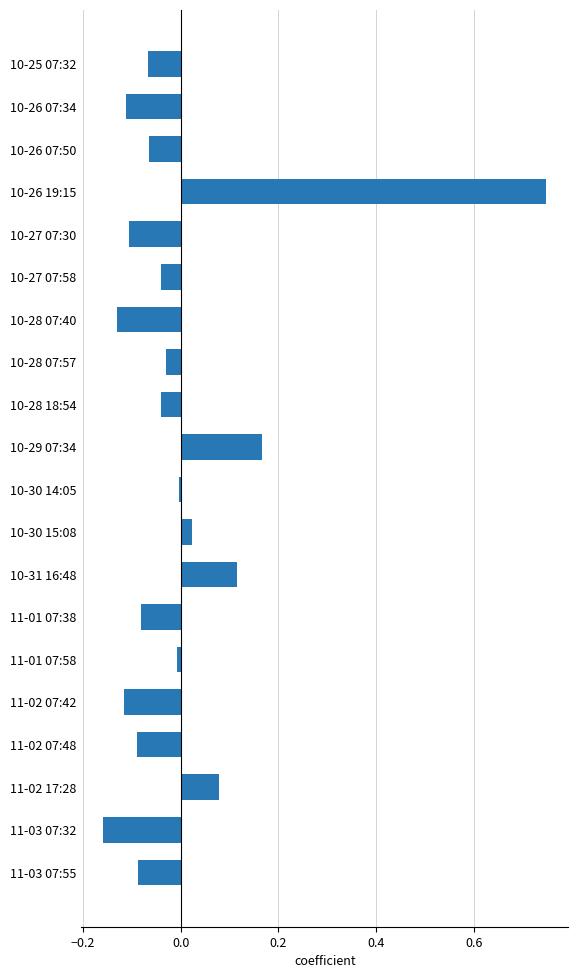

Count the number of data series in this chart.

1